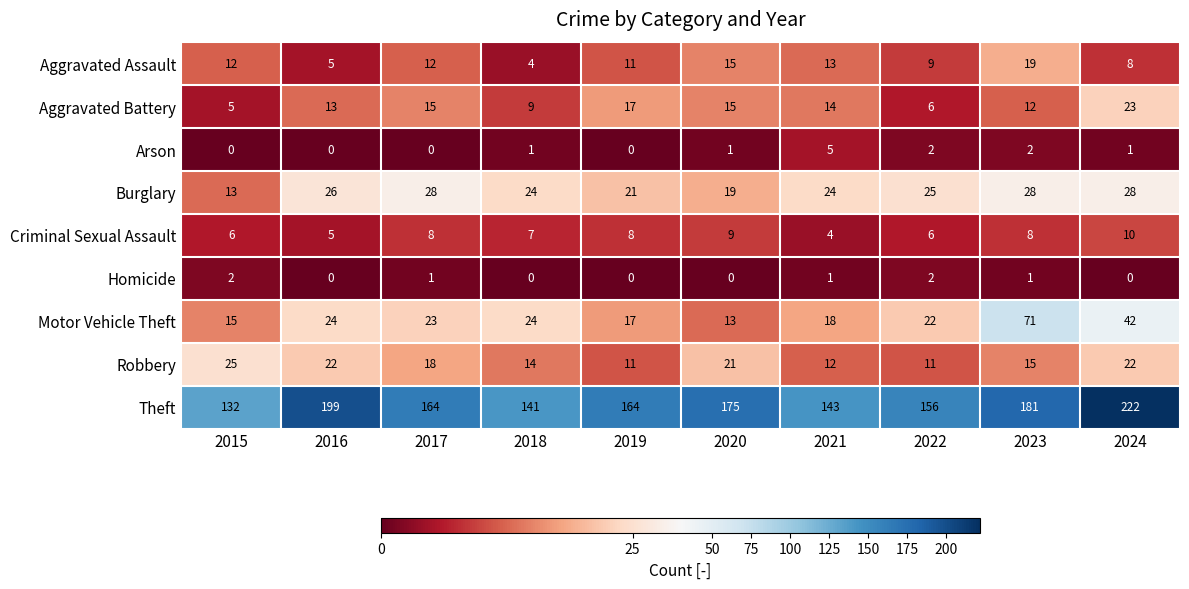

Count the number of categories in the chart.

10